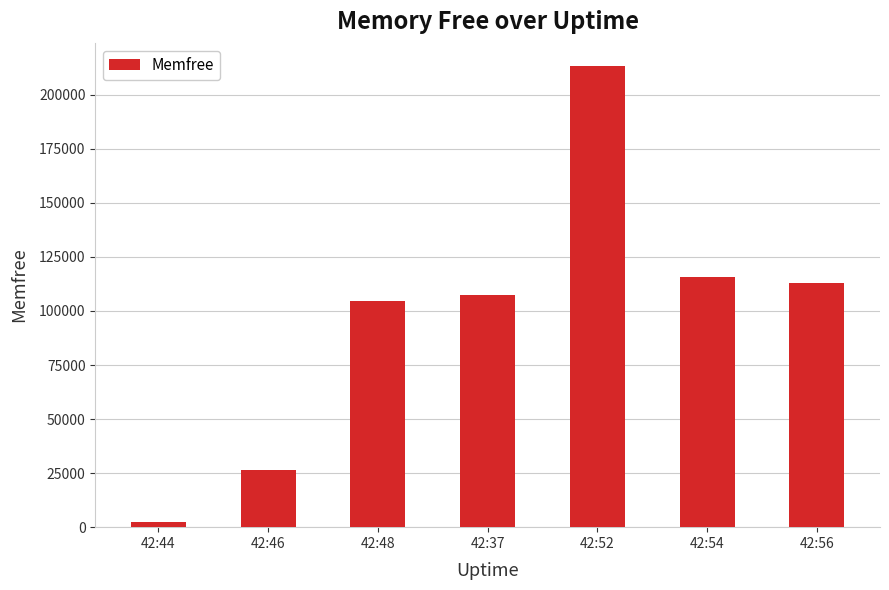

What is the greatest value displayed?

213330.7